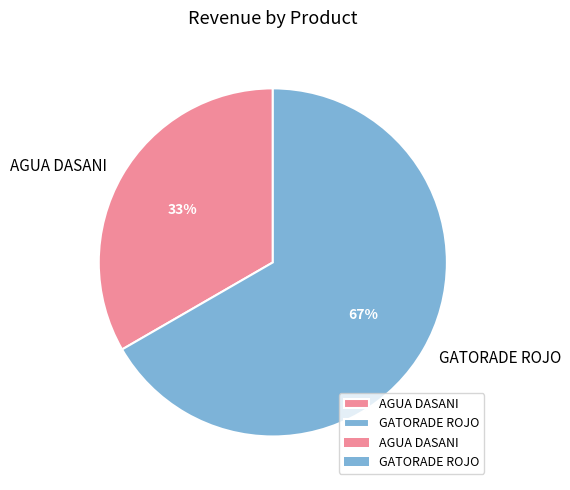

To the nearest percent, what percentage of the pie is GATORADE ROJO?

67%